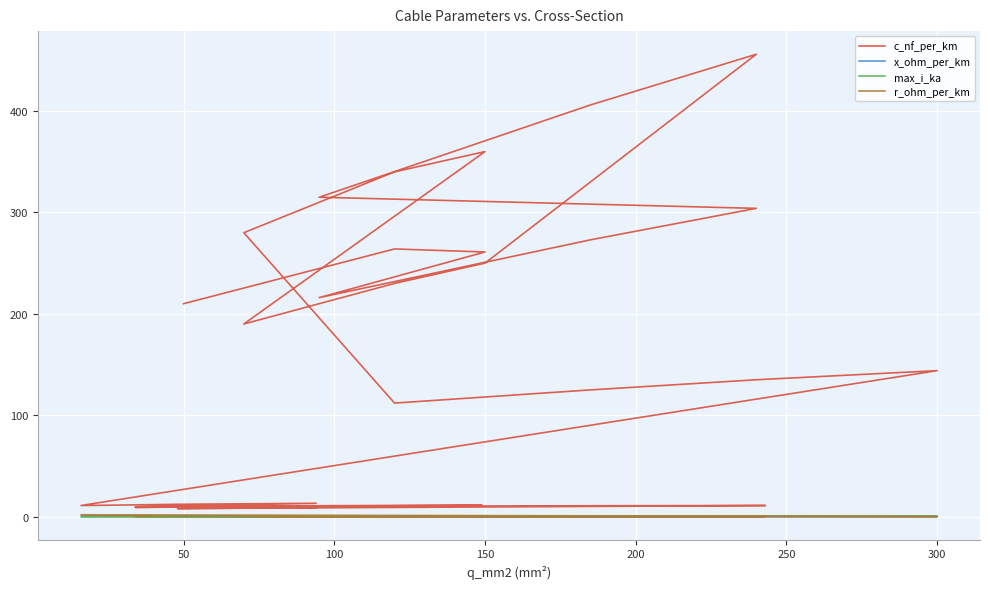

Reading right to left, list all the values displayed in this chart.

c_nf_per_km: 8.7	8.4	8.0	11.0	10.8	10.5	10.3	10.0	9.7	9.5	9.2	11.2	11.1	10.8	10.4	10.1	9.7	13.2	12.2	11.2	11.0	144.0	135.0	125.0	112.0	280.0	340.0	360.0	190.0	230.0	250.0	456.0	406.0	315.0	304.0	273.0	216.0	261.0	264.0	210.0
x_ohm_per_km: 0.4	0.5	0.5	0.3	0.3	0.3	0.3	0.3	0.4	0.4	0.4	0.3	0.3	0.3	0.3	0.3	0.4	0.3	0.3	0.3	0.3	0.1	0.1	0.2	0.2	0.1	0.1	0.1	0.1	0.1	0.1	0.1	0.1	0.1	0.1	0.1	0.1	0.1	0.1	0.1
max_i_ka: 0.3	0.3	0.2	0.6	0.5	0.5	0.4	0.3	0.3	0.2	0.2	0.5	0.4	0.3	0.3	0.2	0.2	0.3	0.2	0.1	0.1	0.6	0.5	0.5	0.4	0.2	0.3	0.3	0.2	0.3	0.3	0.4	0.4	0.2	0.4	0.4	0.3	0.3	0.2	0.1
r_ohm_per_km: 0.3	0.4	0.6	0.1	0.2	0.2	0.2	0.3	0.4	0.6	0.8	0.2	0.2	0.3	0.4	0.6	0.8	0.3	0.6	1.2	1.9	0.1	0.1	0.1	0.2	0.4	0.3	0.2	0.4	0.3	0.2	0.1	0.2	0.3	0.1	0.2	0.3	0.2	0.2	0.6